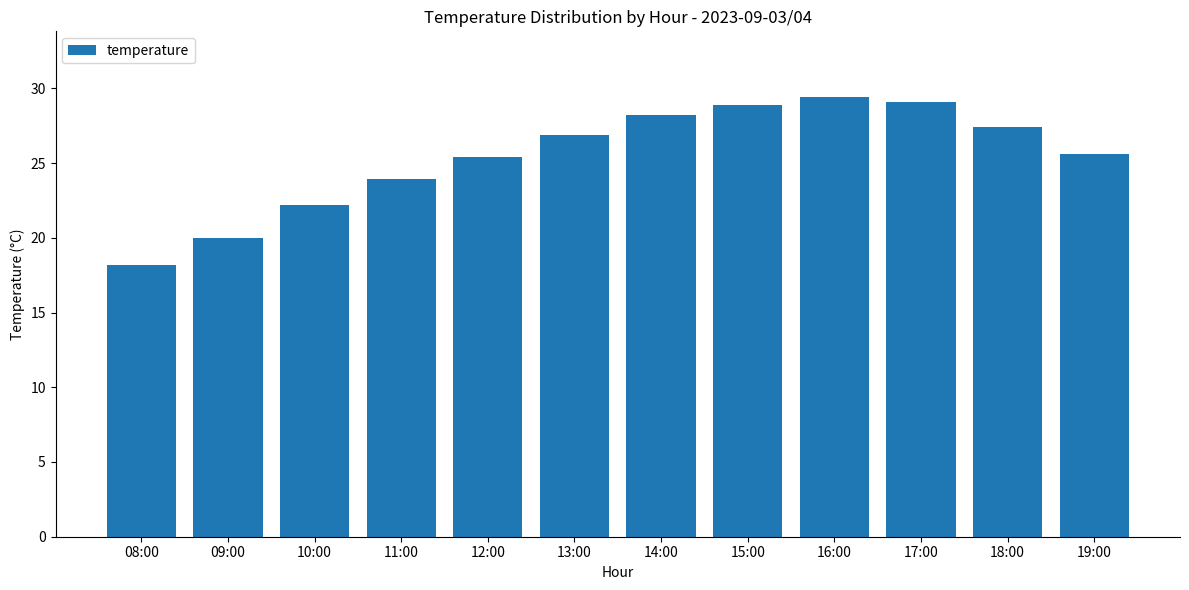

Where does the data first go above 26?

13:00